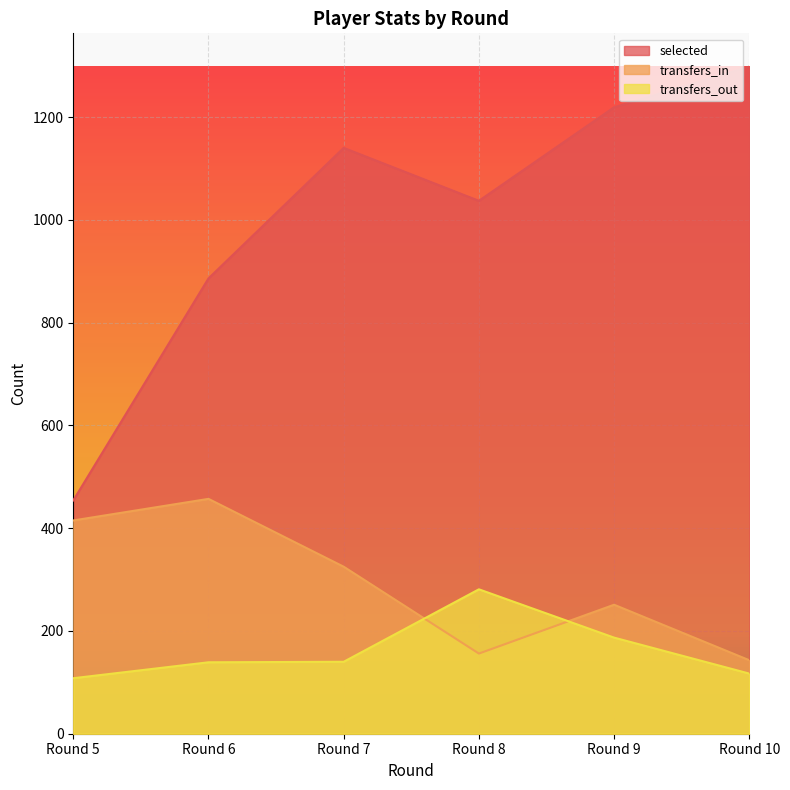

Which series has the largest range (max minus min)?

selected